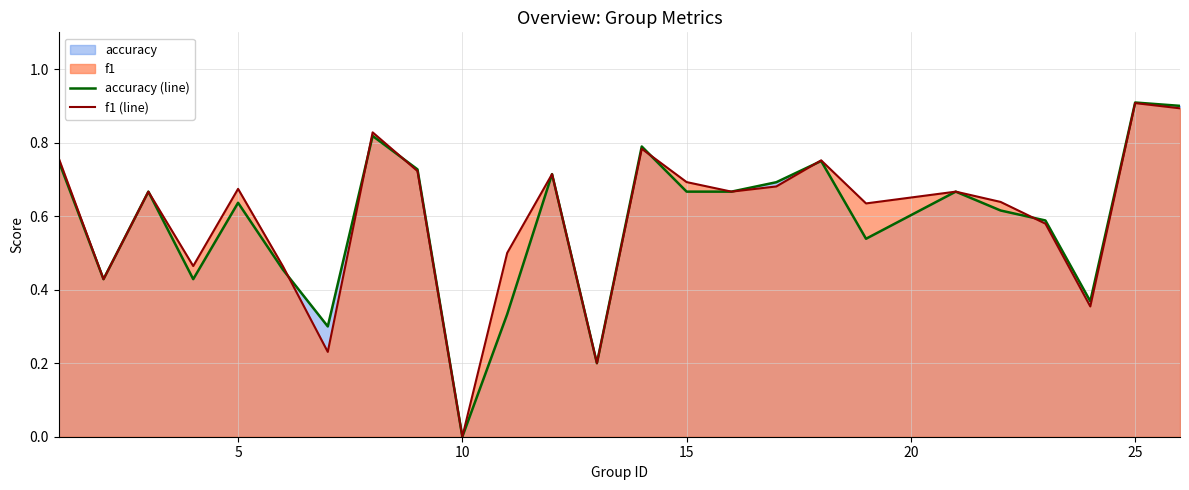

Which series has the widest spread of values?

accuracy (line)